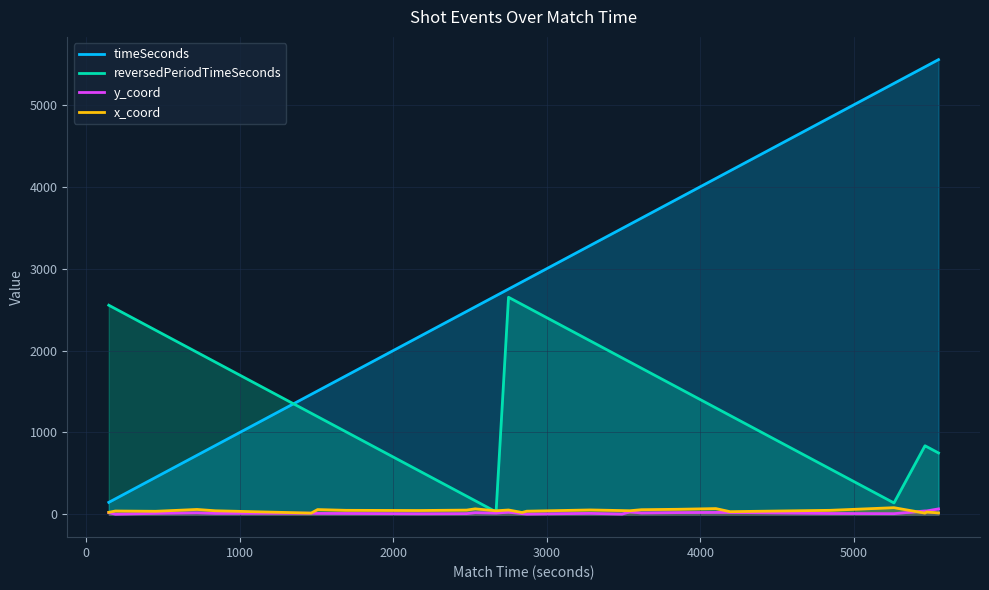

Which series has the largest total across all categories?

timeSeconds